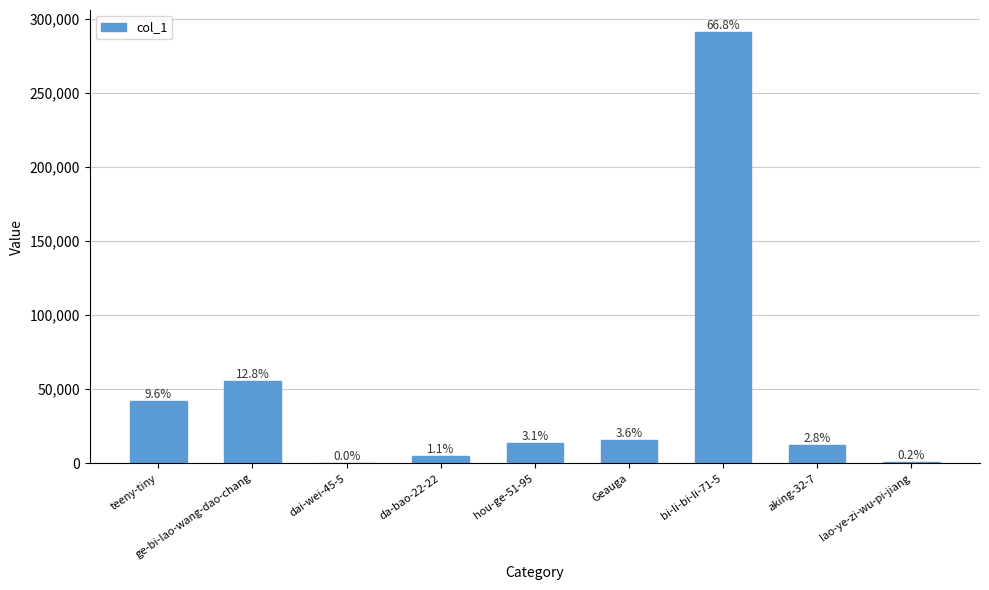

What is the average value?

48465